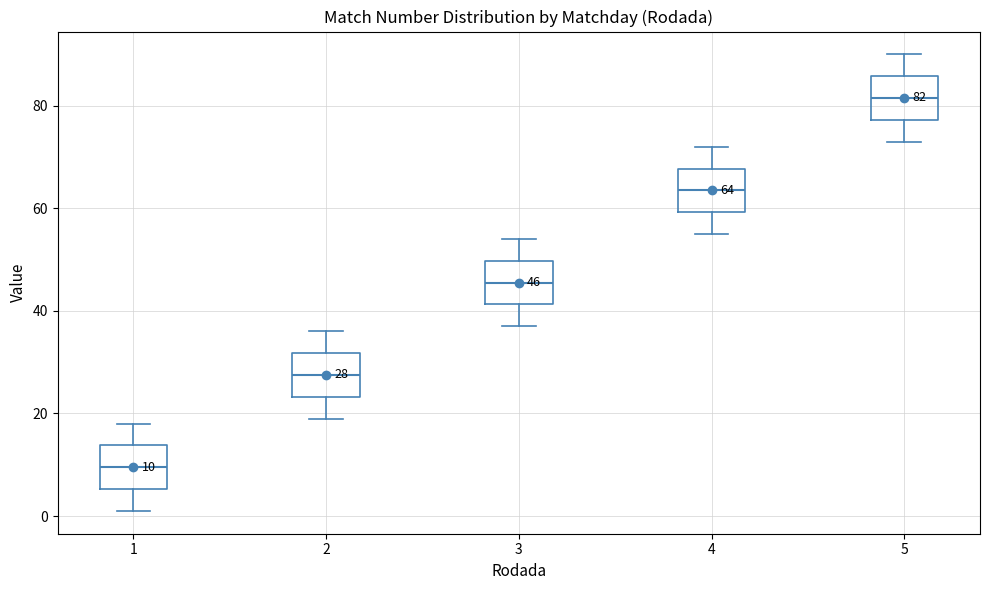

Which box has the highest median line?

5